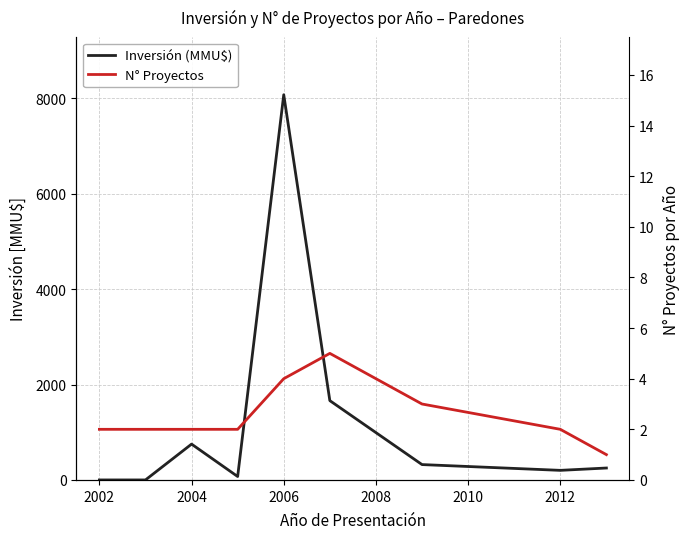

True or false: N° Proyectos and Inversión (MMU$) intersect in this chart.

True